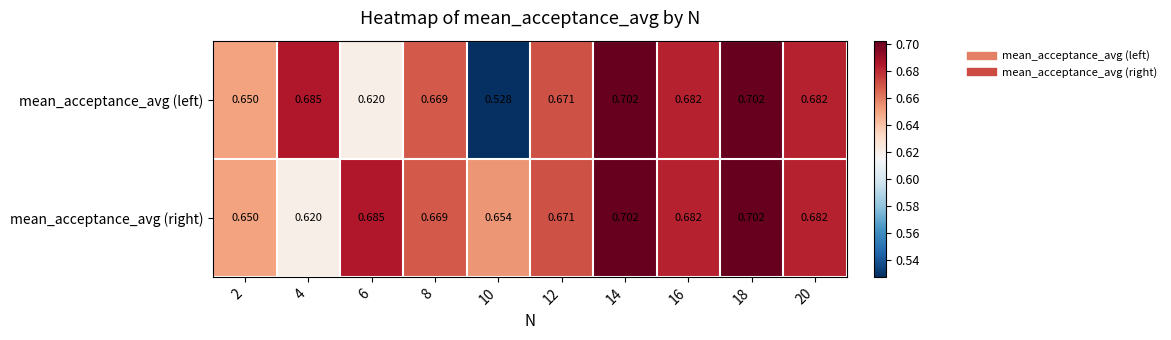

How many distinct data groups are displayed?

2